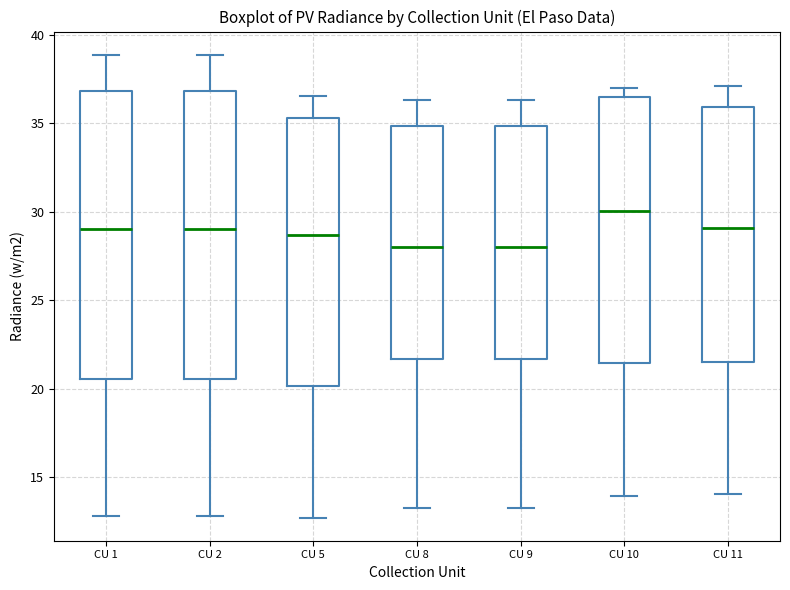

Where is the upper edge of the box for CU 5 on the y-axis? The values are not printed on the chart, so give them approximately, as read against the axis.

35.5